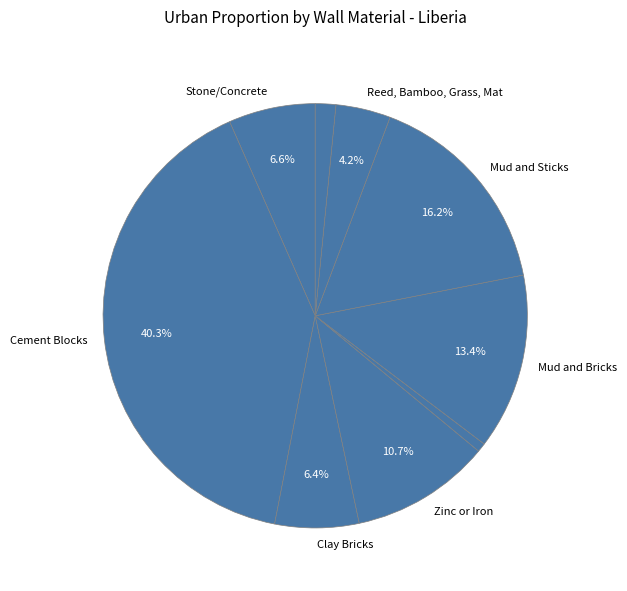

Rank the categories by value from lowest to highest.

Wood or Board, Other, Reed, Bamboo, Grass, Mat, Clay Bricks, Stone/Concrete, Zinc or Iron, Mud and Bricks, Mud and Sticks, Cement Blocks